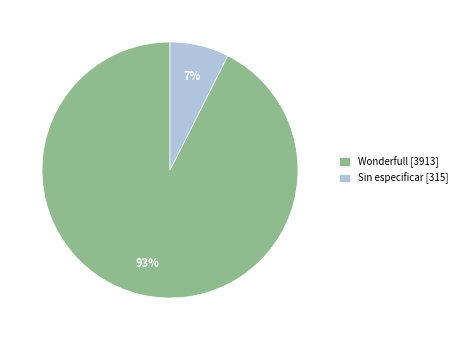

To the nearest percent, what percentage of the pie is Wonderfull [3913]?

93%